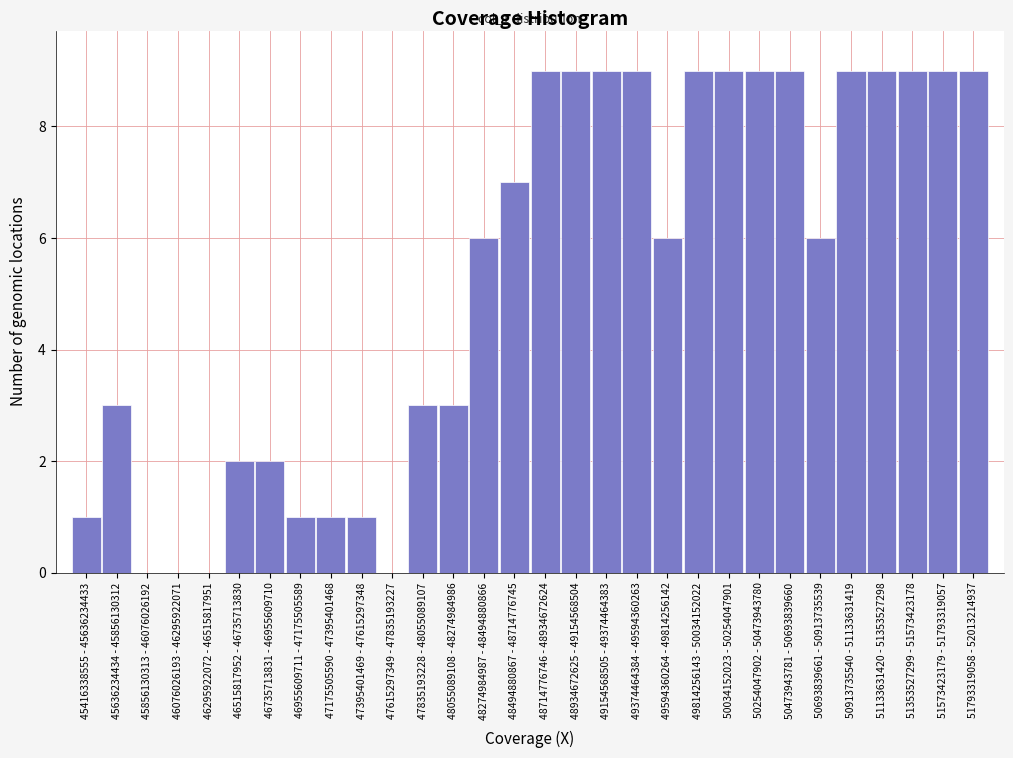

Reading left to right, what are all the values shown in this chart?

45416338555 - 45636234433=1	45636234434 - 45856130312=3	45856130313 - 46076026192=0	46076026193 - 46295922071=0	46295922072 - 46515817951=0	46515817952 - 46735713830=2	46735713831 - 46955609710=2	46955609711 - 47175505589=1	47175505590 - 47395401468=1	47395401469 - 47615297348=1	47615297349 - 47835193227=0	47835193228 - 48055089107=3	48055089108 - 48274984986=3	48274984987 - 48494880866=6	48494880867 - 48714776745=7	48714776746 - 48934672624=9	48934672625 - 49154568504=9	49154568505 - 49374464383=9	49374464384 - 49594360263=9	49594360264 - 49814256142=6	49814256143 - 50034152022=9	50034152023 - 50254047901=9	50254047902 - 50473943780=9	50473943781 - 50693839660=9	50693839661 - 50913735539=6	50913735540 - 51133631419=9	51133631420 - 51353527298=9	51353527299 - 51573423178=9	51573423179 - 51793319057=9	51793319058 - 52013214937=9